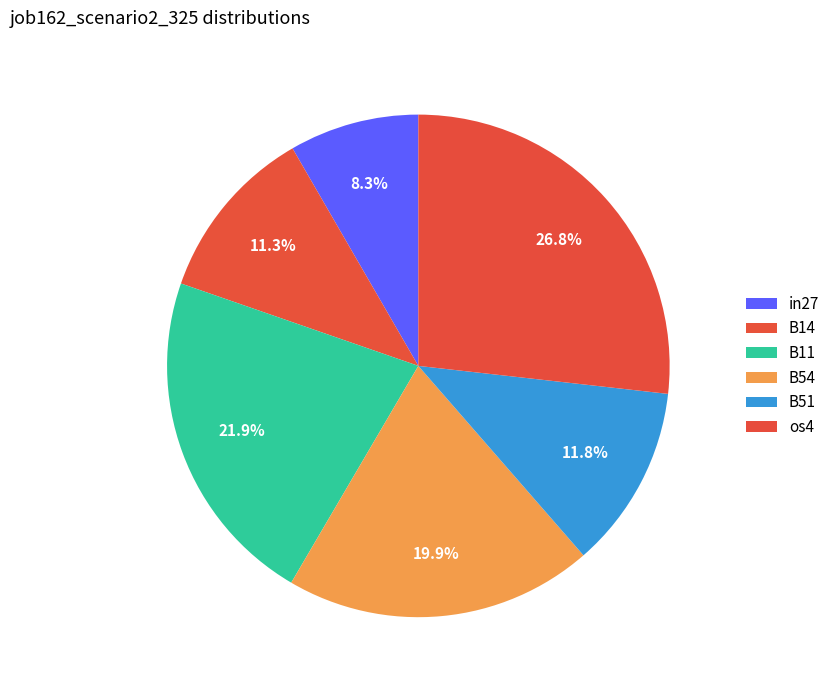

How many segments does this pie chart have?

6